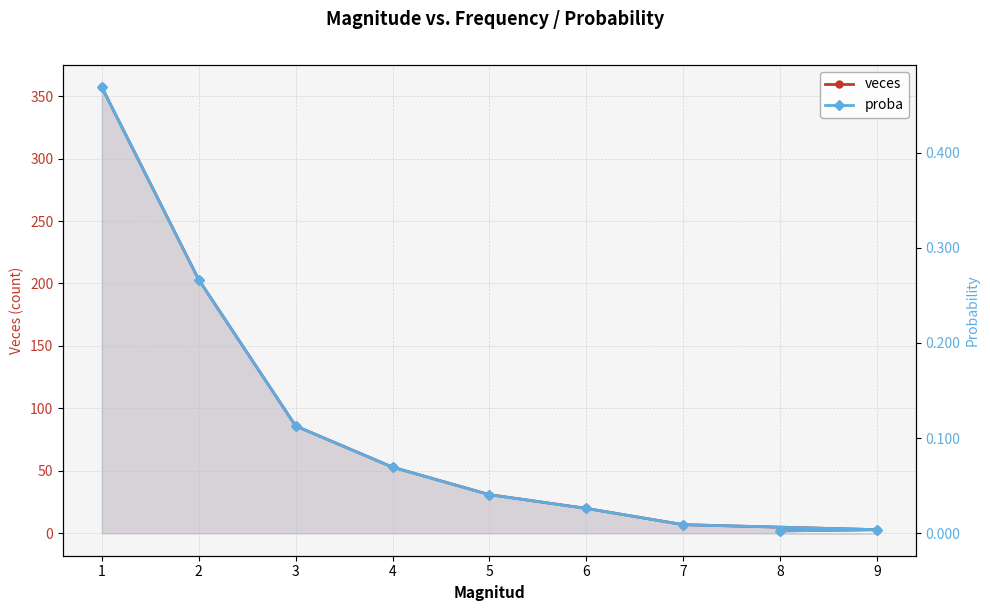

At which label does veces reach its minimum?

8